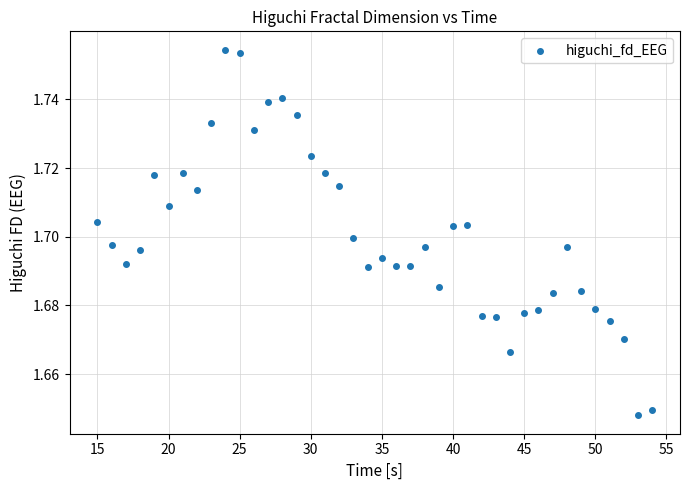

What is the range of X values (max minus min)?

39.0